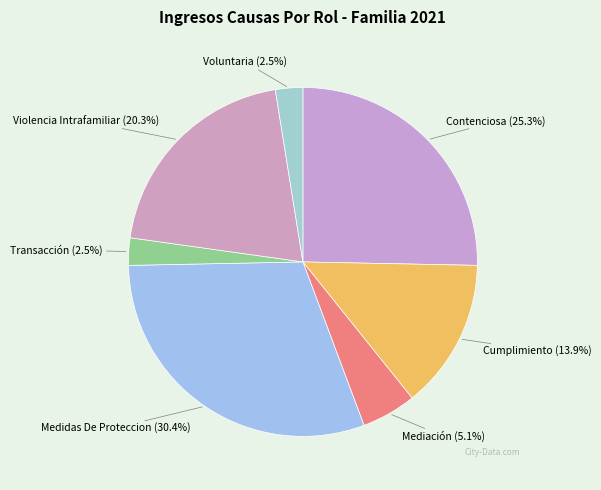

How many slices are in this pie chart?

7